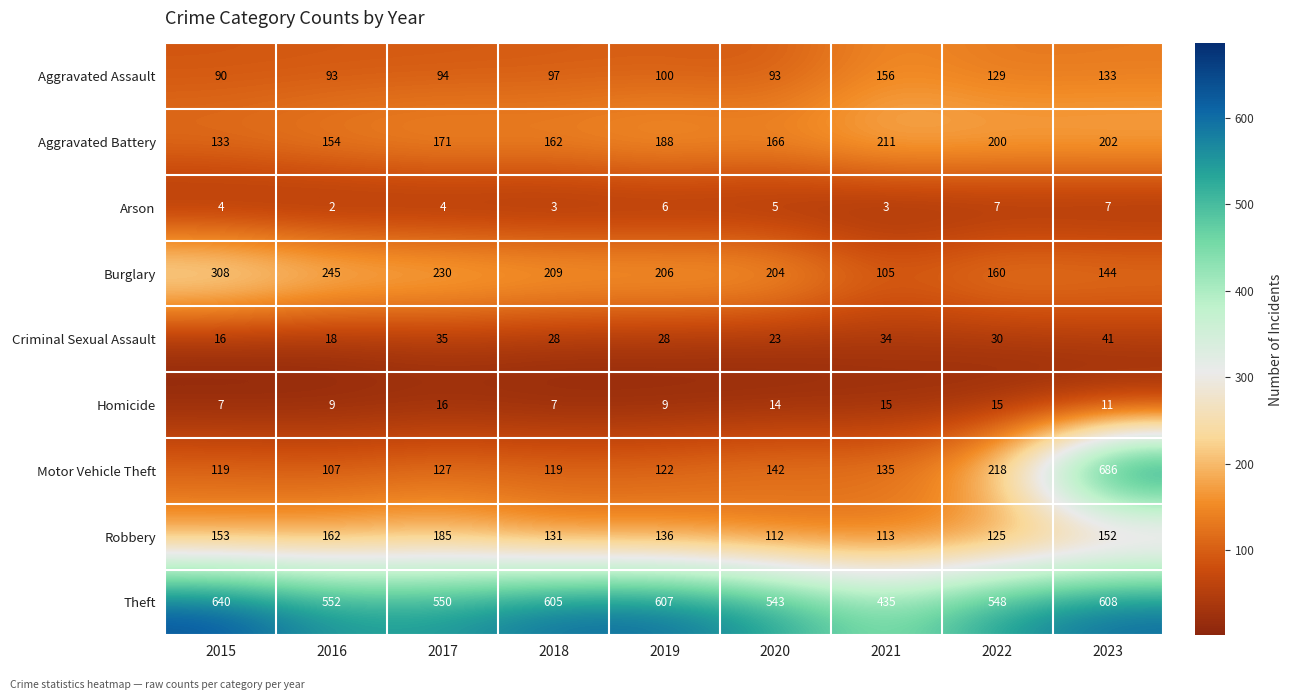

Is it true that Theft equals 605 at 2018?

True